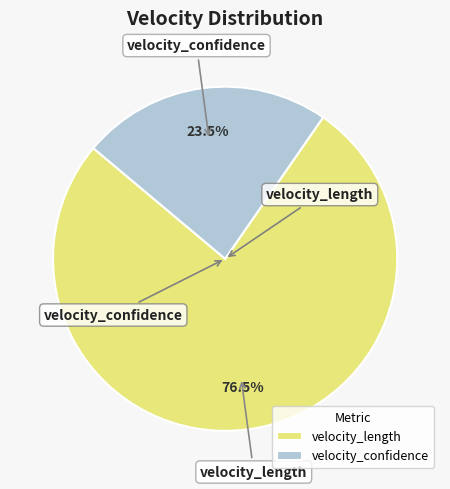

To the nearest percent, what is the difference between the velocity_length and velocity_confidence slice percentages?

53%